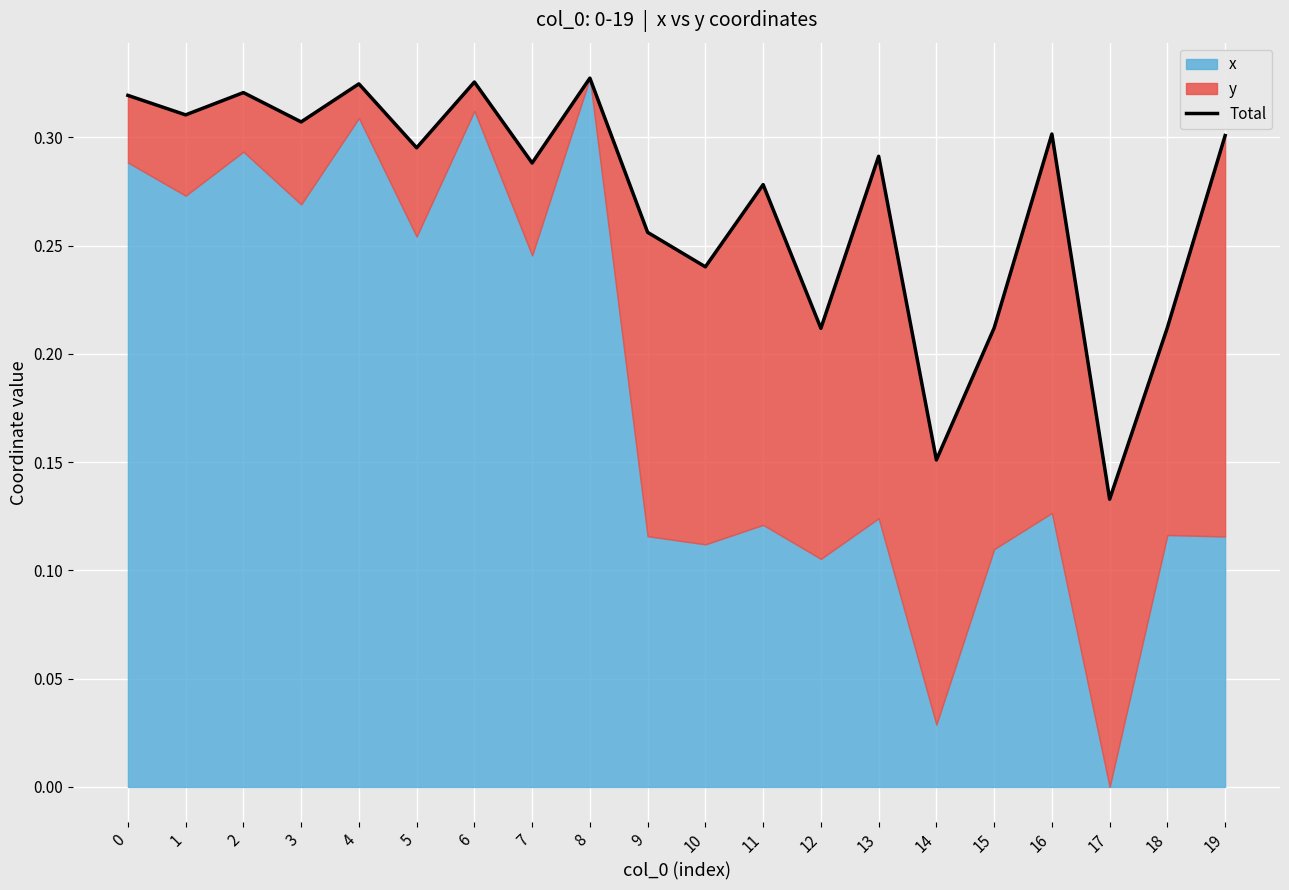

How many lines are shown in the chart?

1